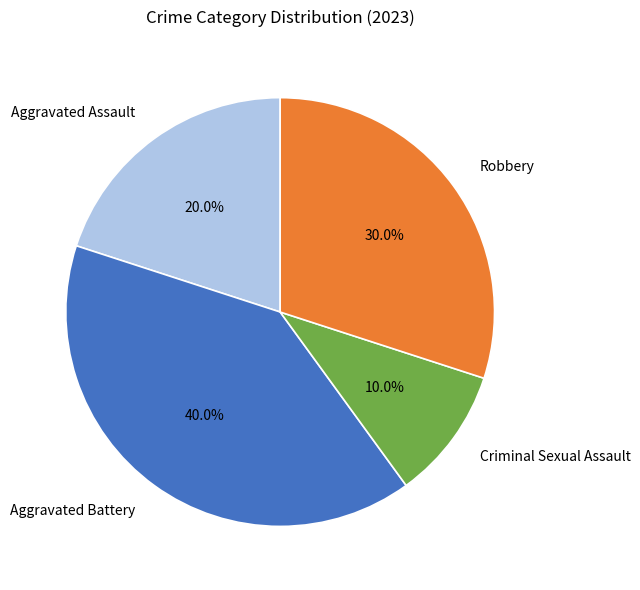

To the nearest percent, what is the difference between the Aggravated Assault and Aggravated Battery slice percentages?

20%